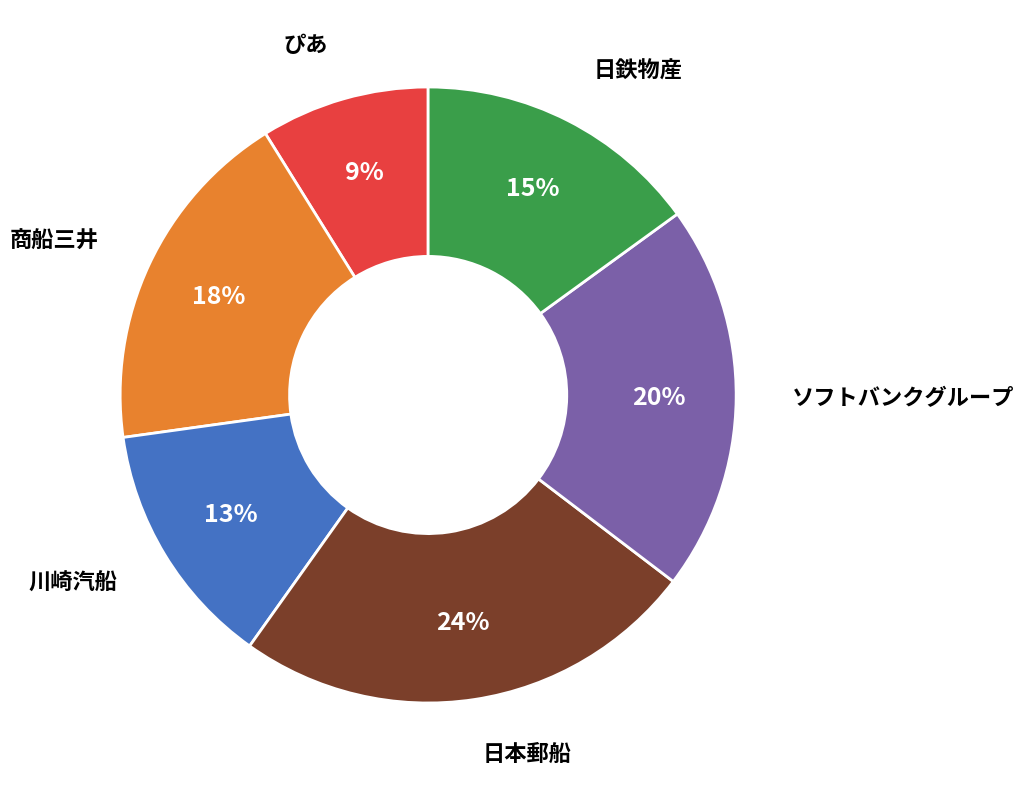

Does 商船三井 account for over 50% of the chart?

No